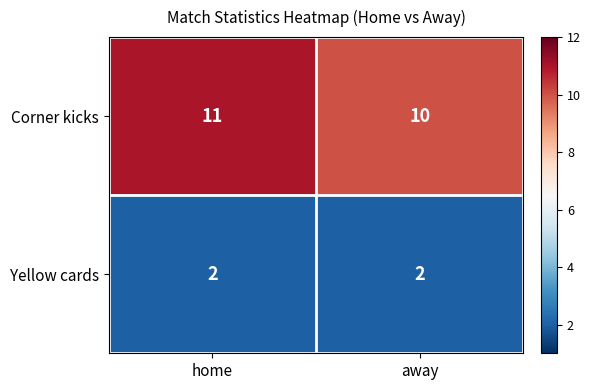

Is it true that Yellow cards equals 2 at away?

True